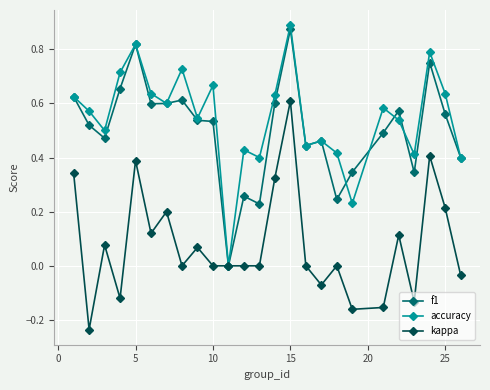

True or false: f1 has more than 0 points higher than both neighbors.

True